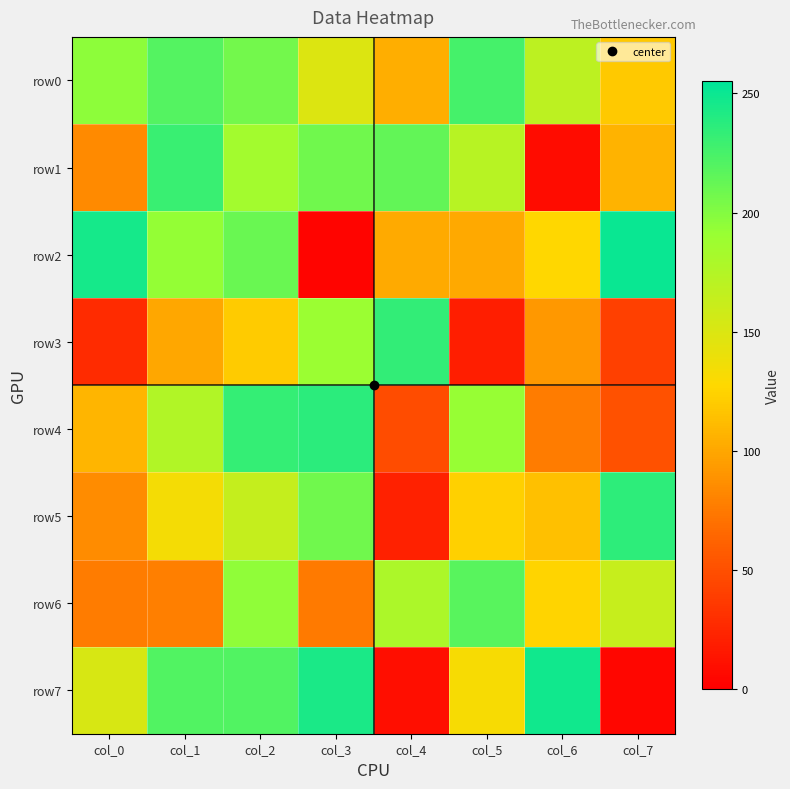

At how many categories does at least one series exceed 70?

8